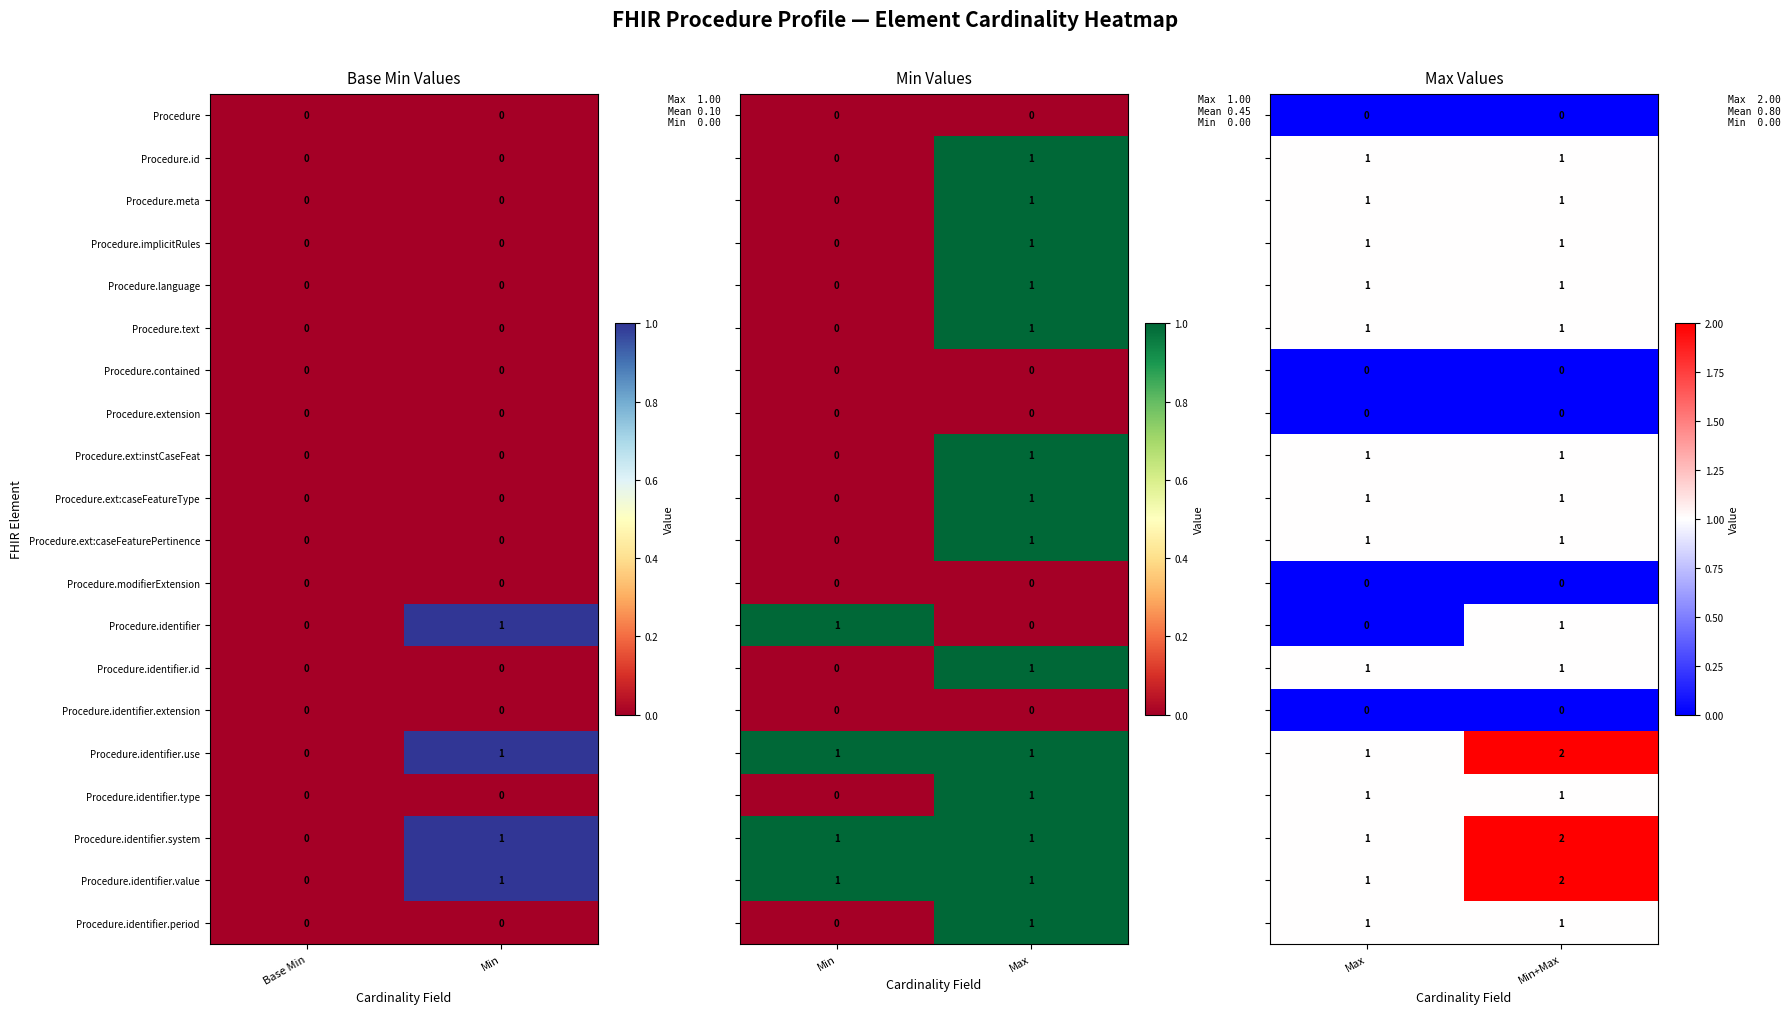

The value of Procedure.identifier.id at Base Min is 0. True or false?

True